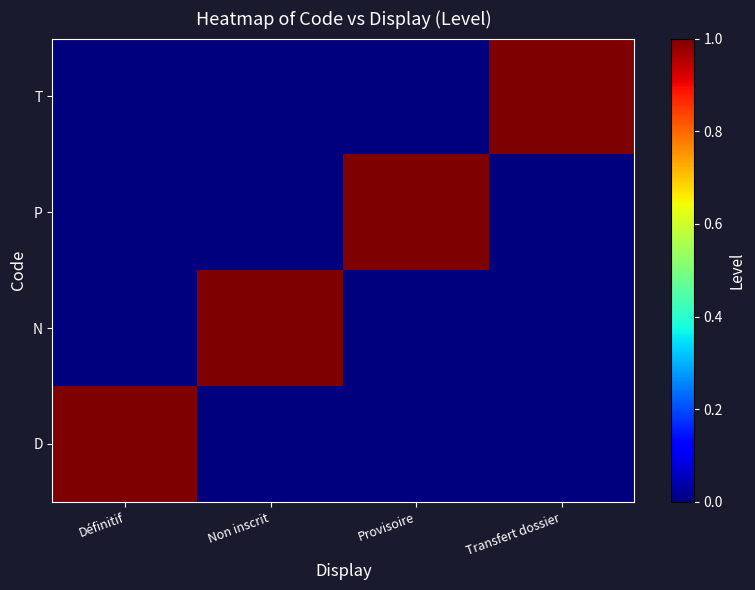

How many distinct data groups are displayed?

4